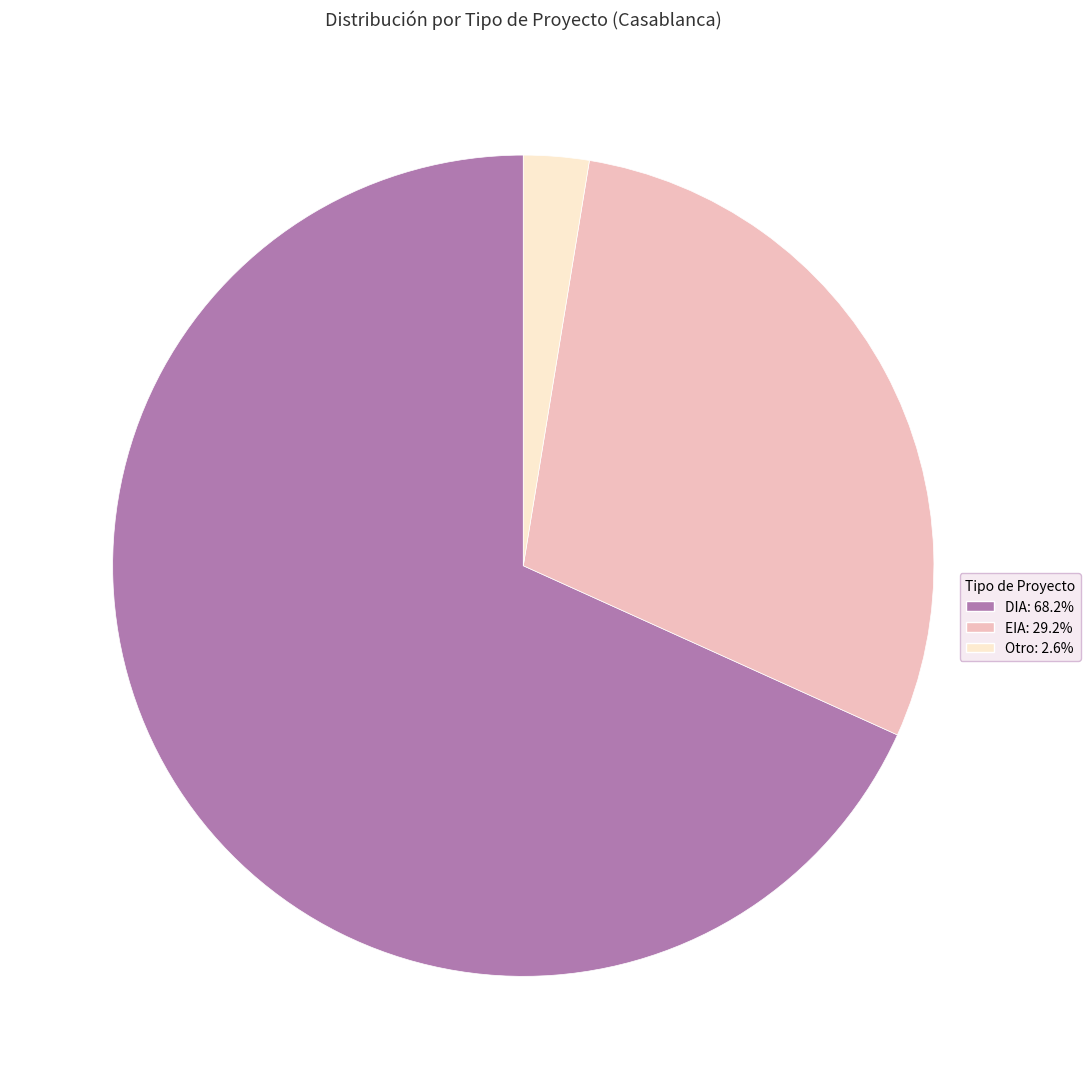

The DIA slice represents 83% of the pie. True or false?

False